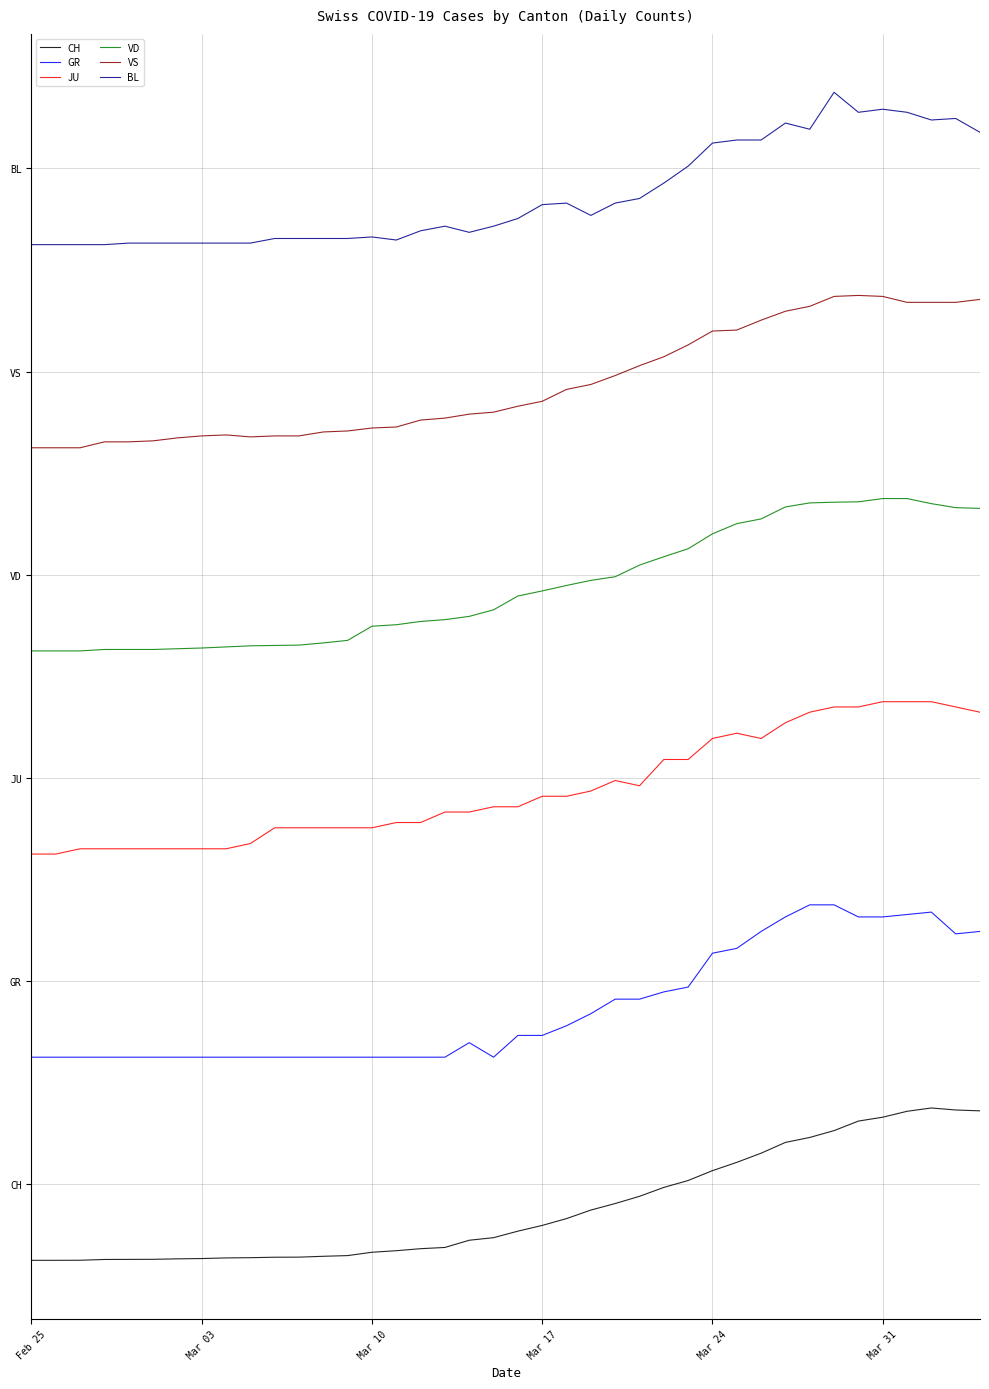

Which label corresponds to the smallest value in the chart?

Feb 25